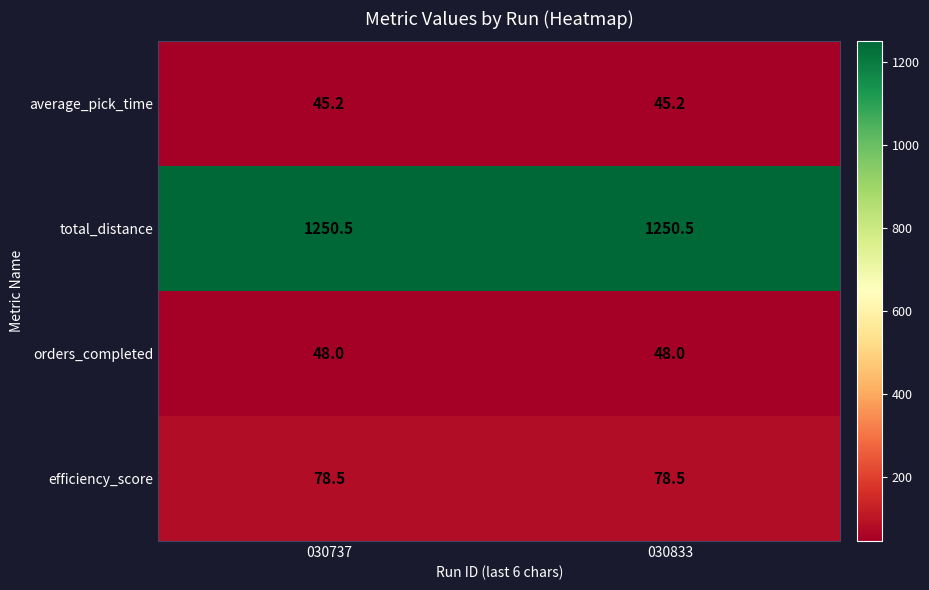

At 030737, list the series in order from largest to smallest.

total_distance, efficiency_score, orders_completed, average_pick_time